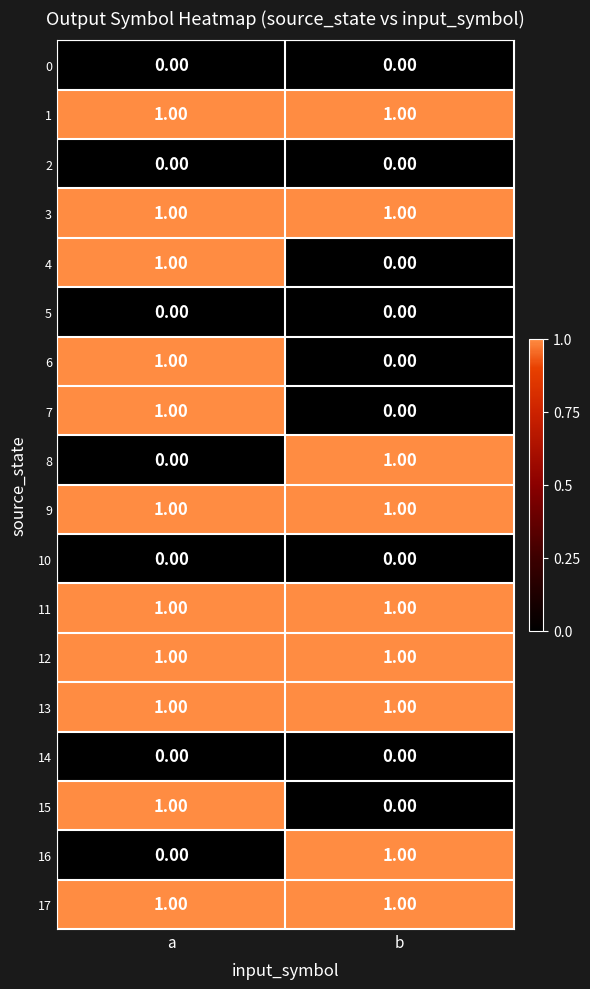

Which category has the highest value in the 6 series?

a